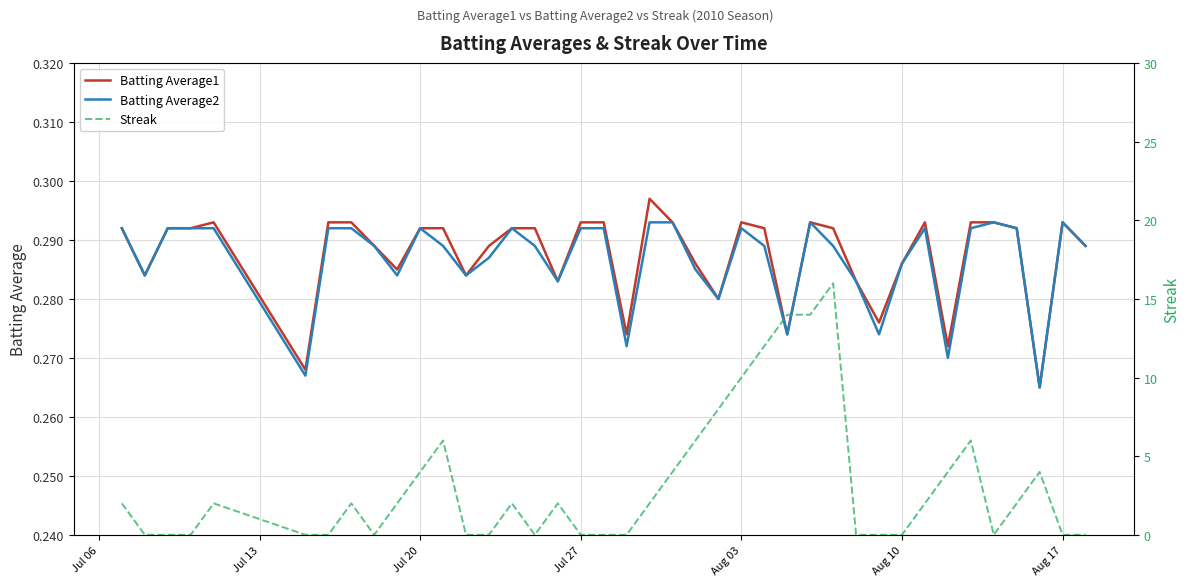

How many lines are shown in the chart?

3